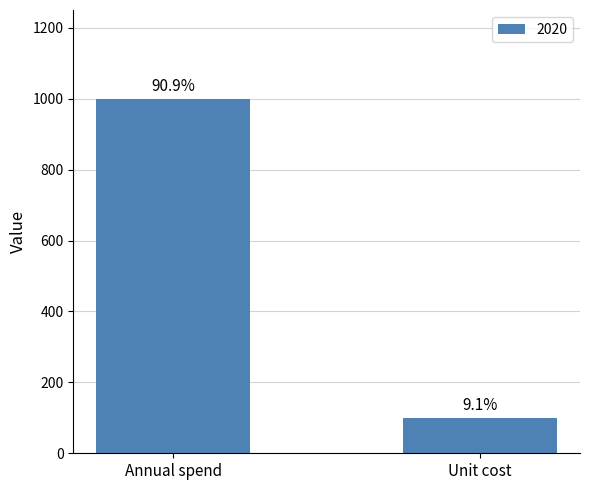

What is the value of the 1st bar from the left?

1000